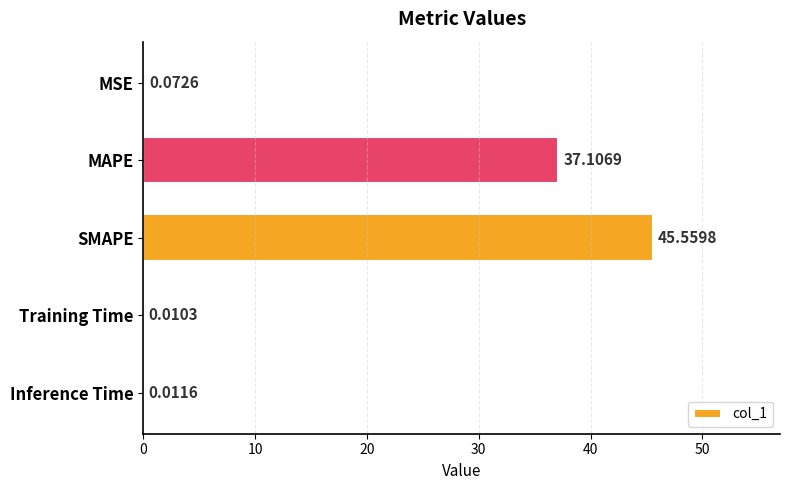

At which category does the chart reach its peak across all series?

SMAPE